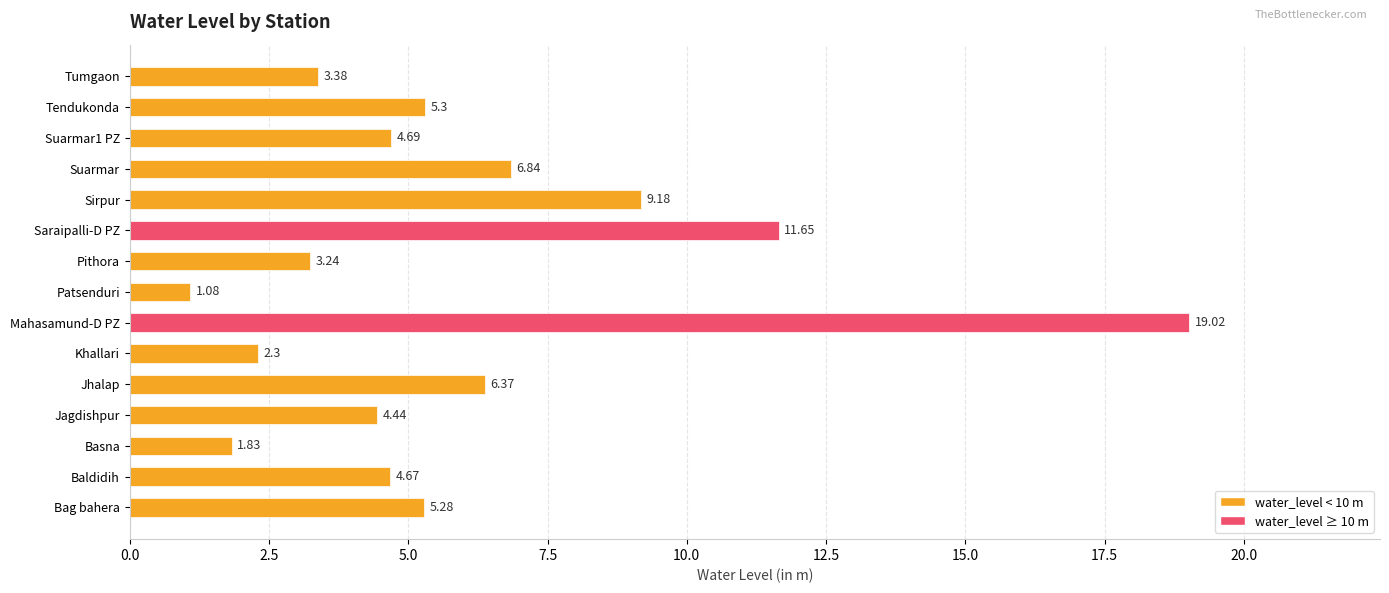

List the labels in order of value, largest first.

Mahasamund-D PZ, Saraipalli-D PZ, Sirpur, Suarmar, Jhalap, Tendukonda, Bag bahera, Suarmar1 PZ, Baldidih, Jagdishpur, Tumgaon, Pithora, Khallari, Basna, Patsenduri